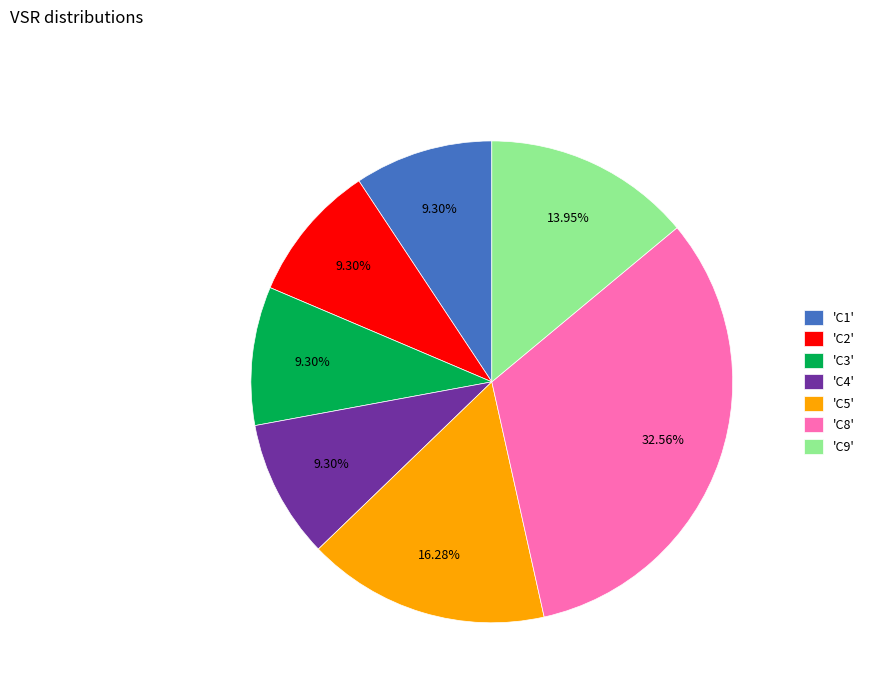

Approximately how many times larger is the value at 'C1' compared to 'C3'?

1.0